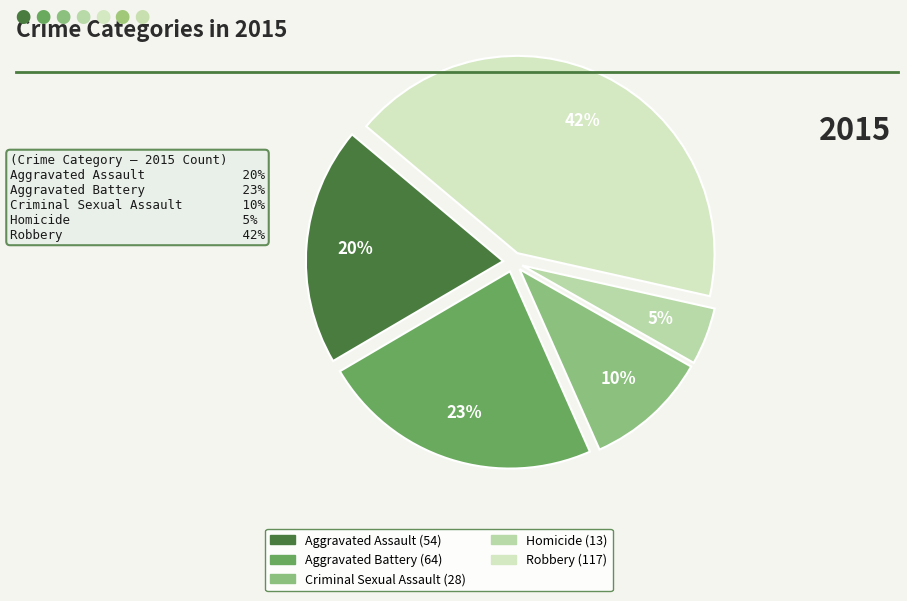

Is Criminal Sexual Assault the majority of the pie?

No